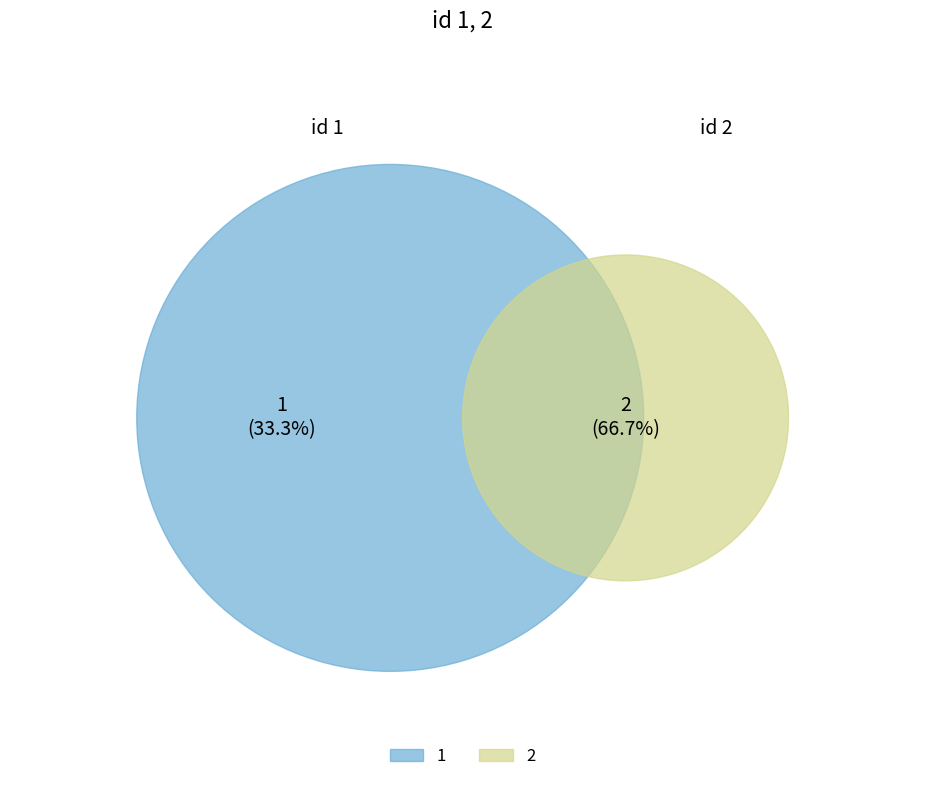

True or false: 1 accounts for 33% of the total.

True